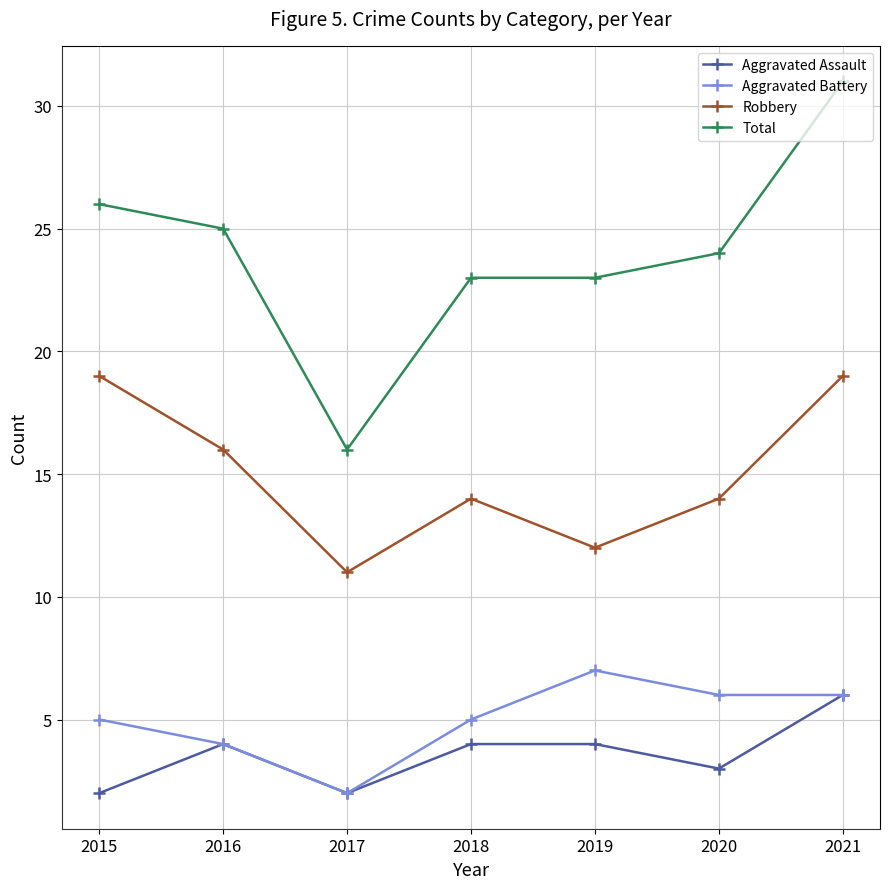

How many lines are shown in the chart?

4